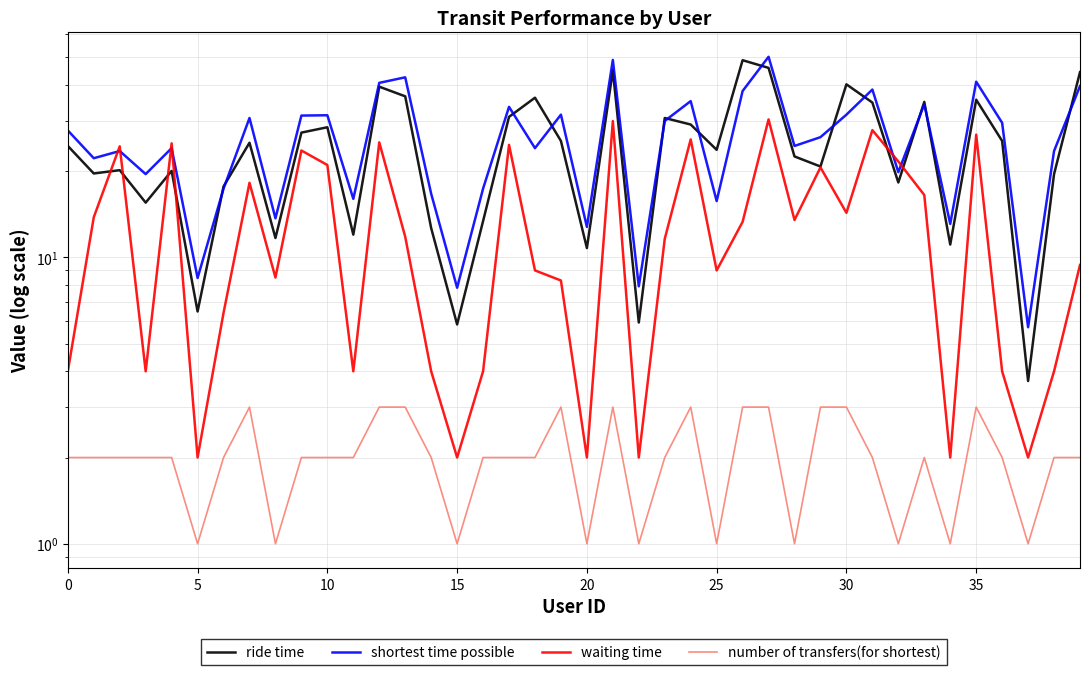

At 35, list the series in order from smallest to largest.

number of transfers(for shortest), waiting time, ride time, shortest time possible